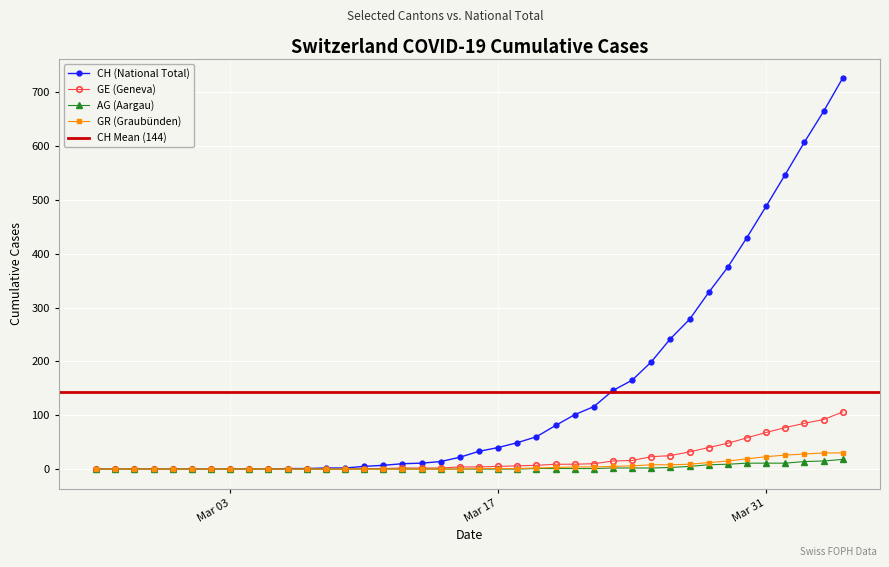

Which has a higher value, 2020-03-24 or 2020-03-07?

2020-03-24